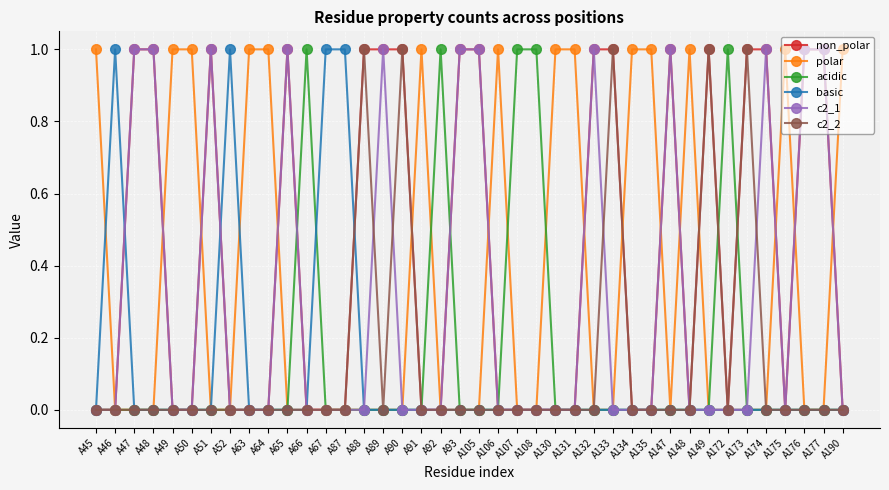

True or false: c2_2 has a value of 0 at A46.

True